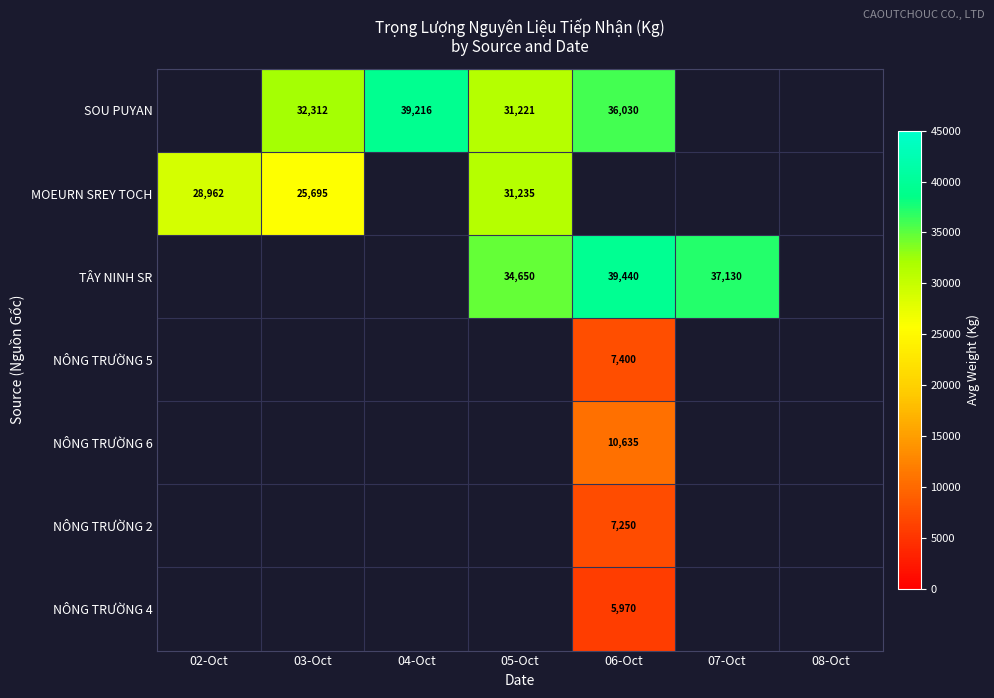

What is the maximum value shown in the chart?

39440.0